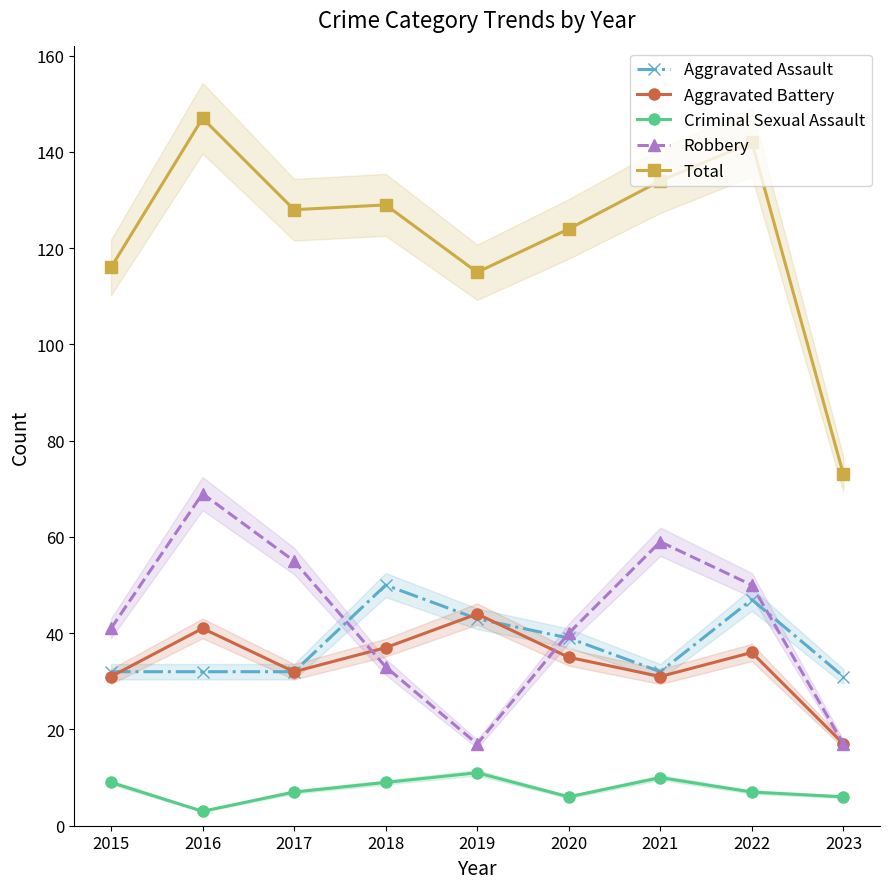

True or false: Criminal Sexual Assault has a value of 14 at 2021.

False